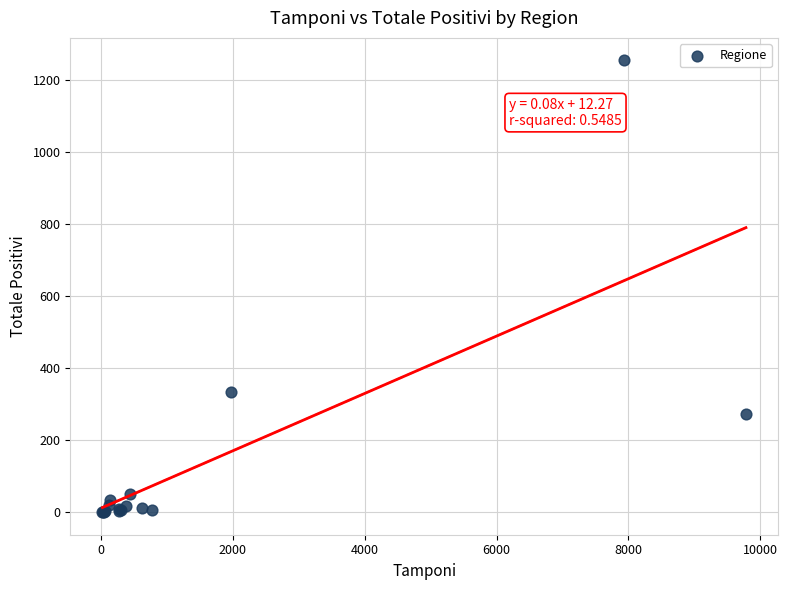

What Y value in the scatter plot is closest to 627?

335